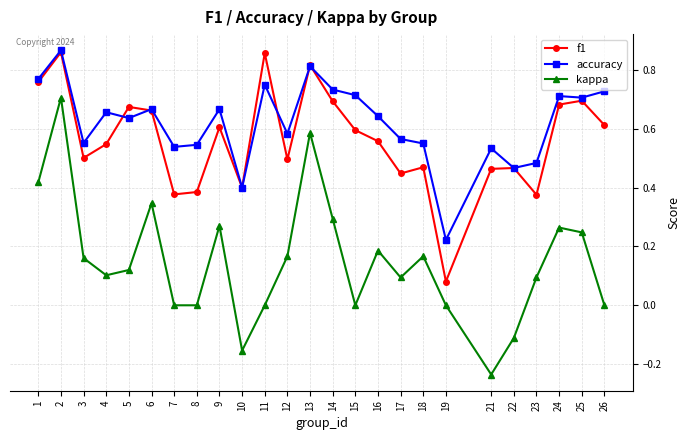

Which series has the largest total across all categories?

accuracy